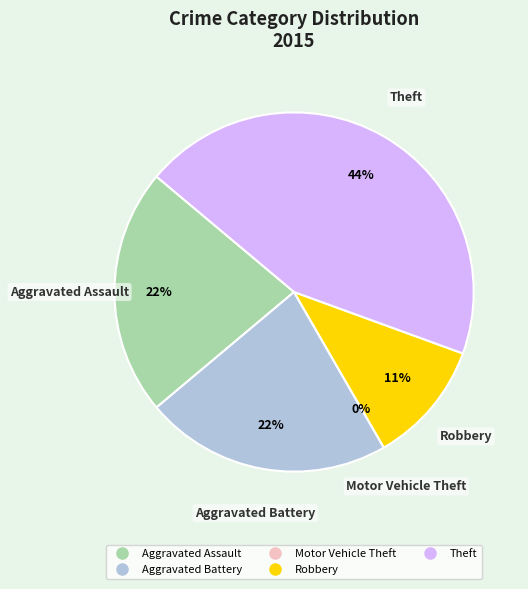

To the nearest percent, what percentage of the pie is Aggravated Assault?

22%